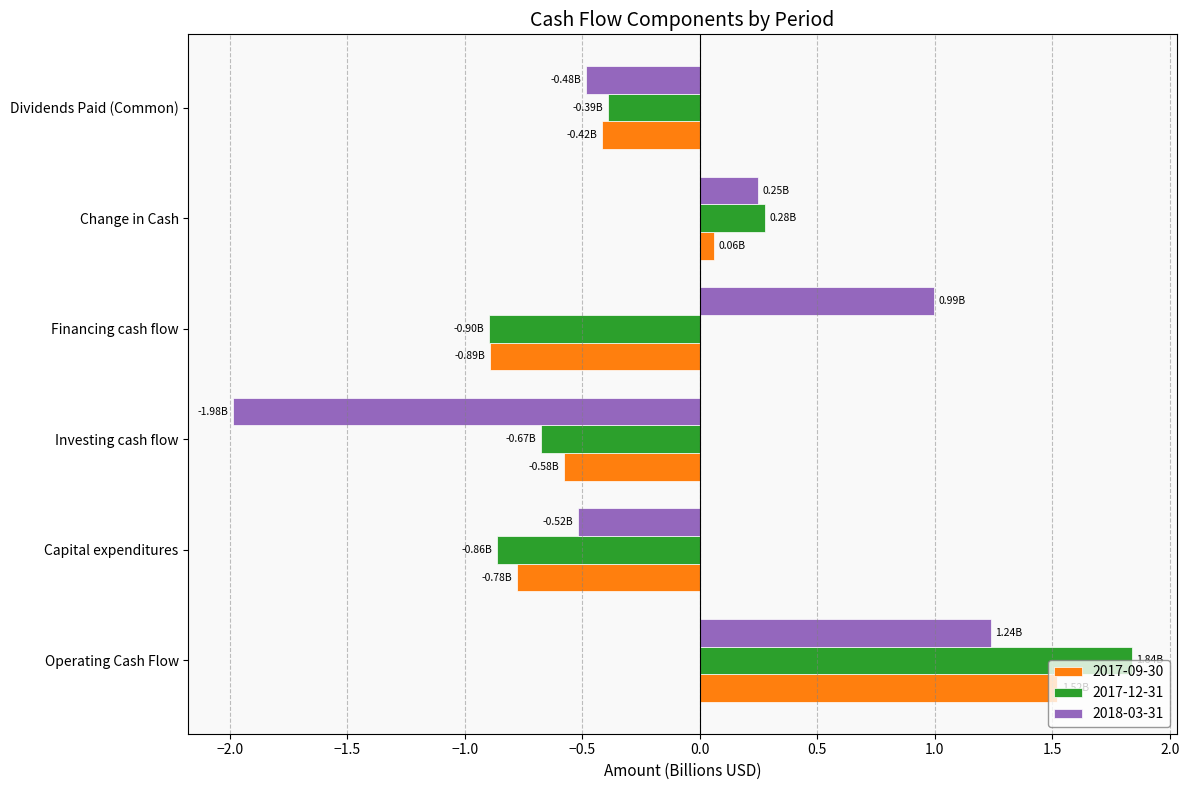

What value does the 2017-09-30 series have at Financing cash flow?

-0.9